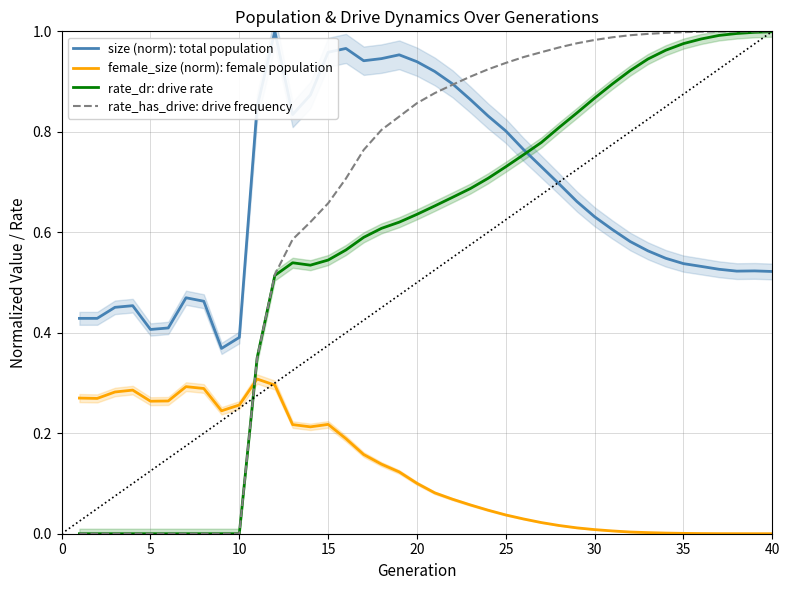

Is it true that size (norm): total population equals 1.6 at 20?

False